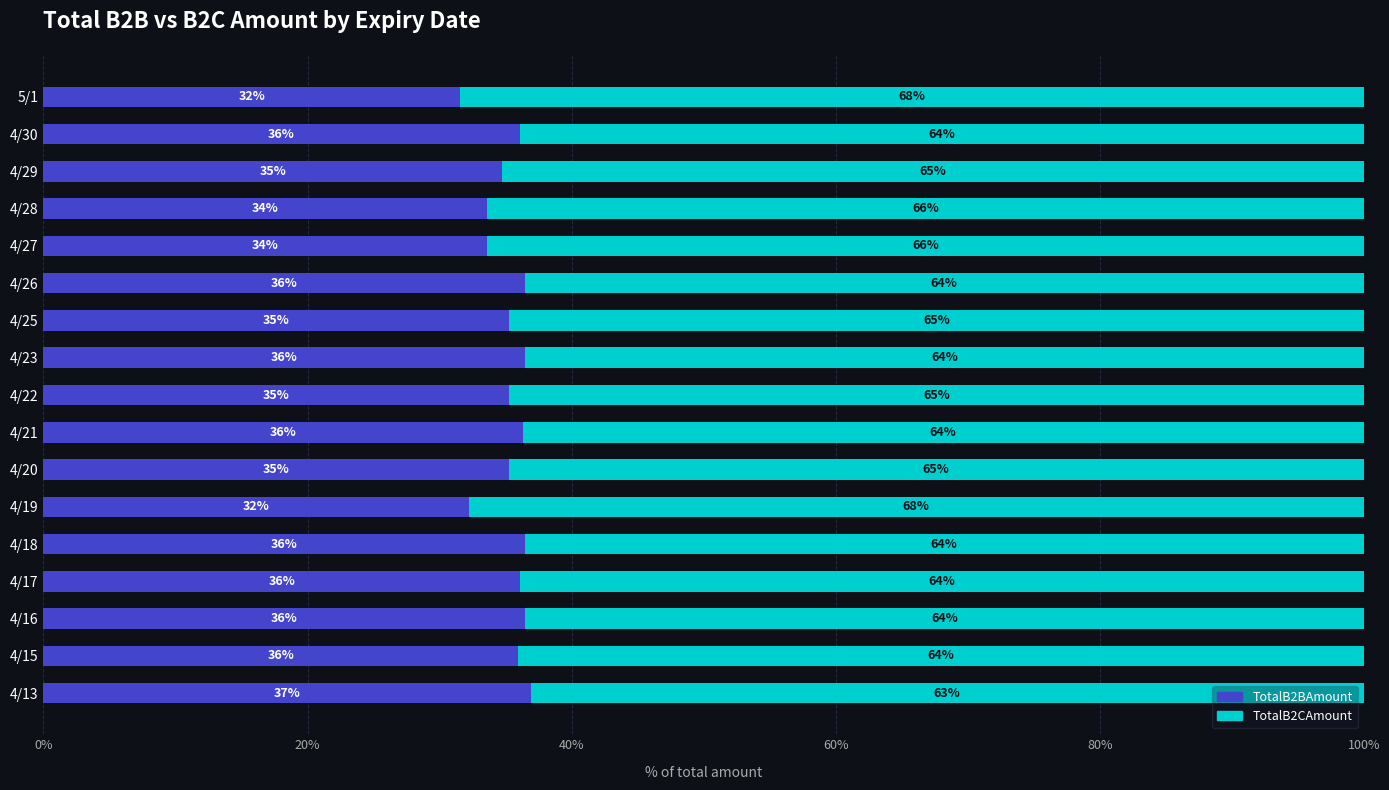

The TotalB2BAmount series shows 58.7 at 4/27. True or false?

False